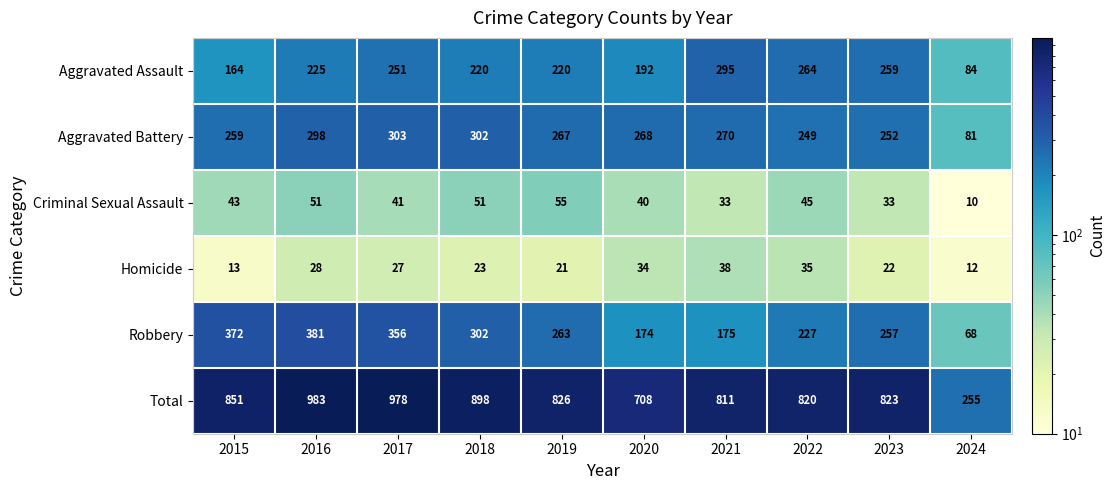

Where is Aggravated Battery nearest to the value 192?

2022